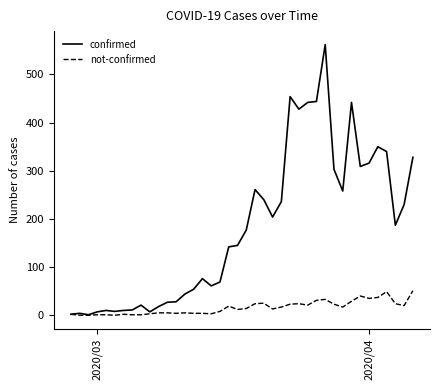

Does the chart have visible grid lines?

No